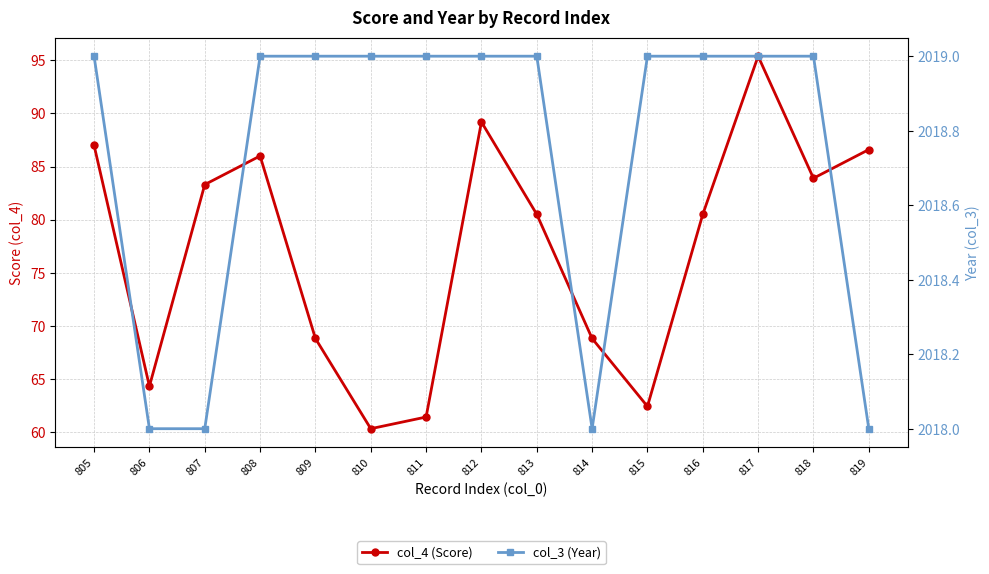

What is the total value across all series at 819?

2104.6